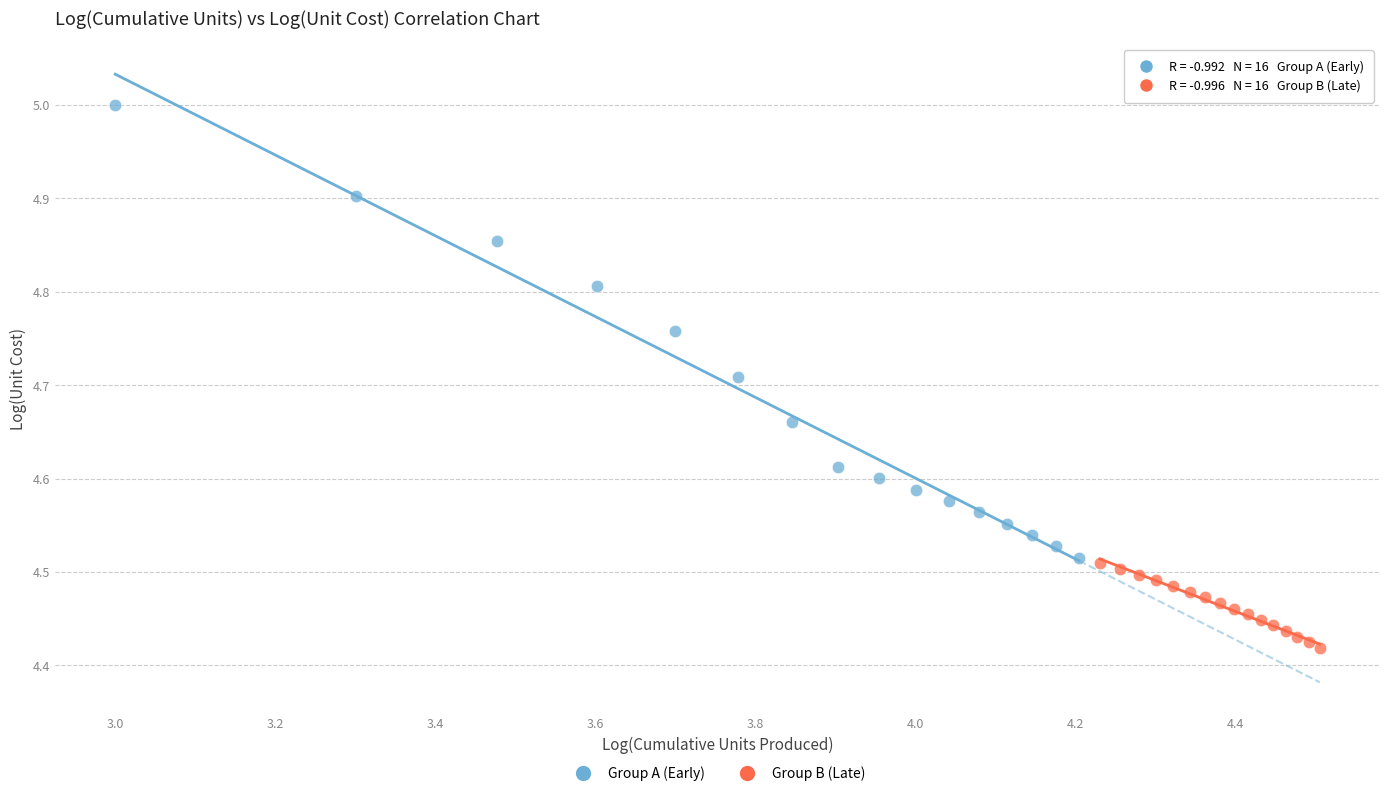

Which series has the widest spread of Y values?

Group A (Early)